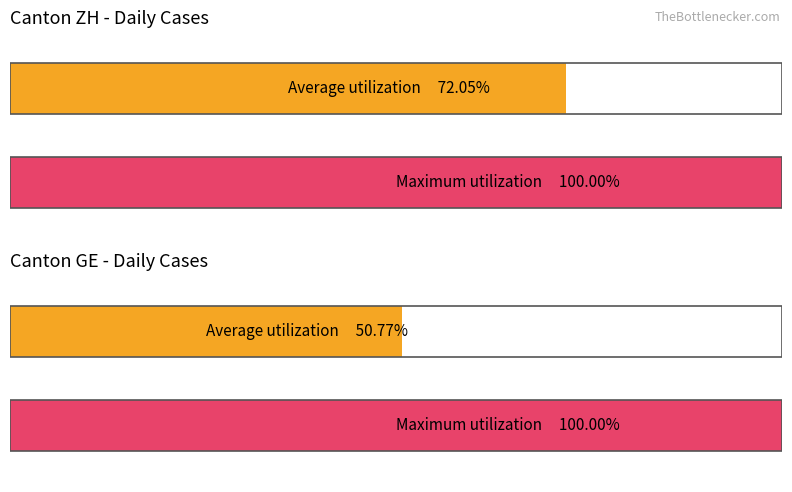

What are all the series names shown in the legend?

Average utilization, Maximum utilization